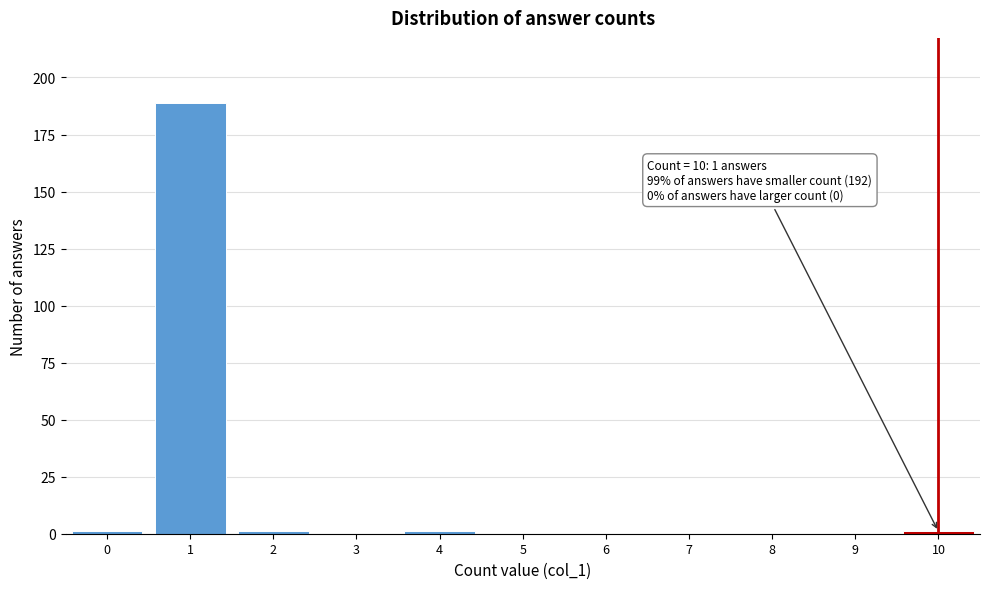

What is the maximum value shown in the chart?

189